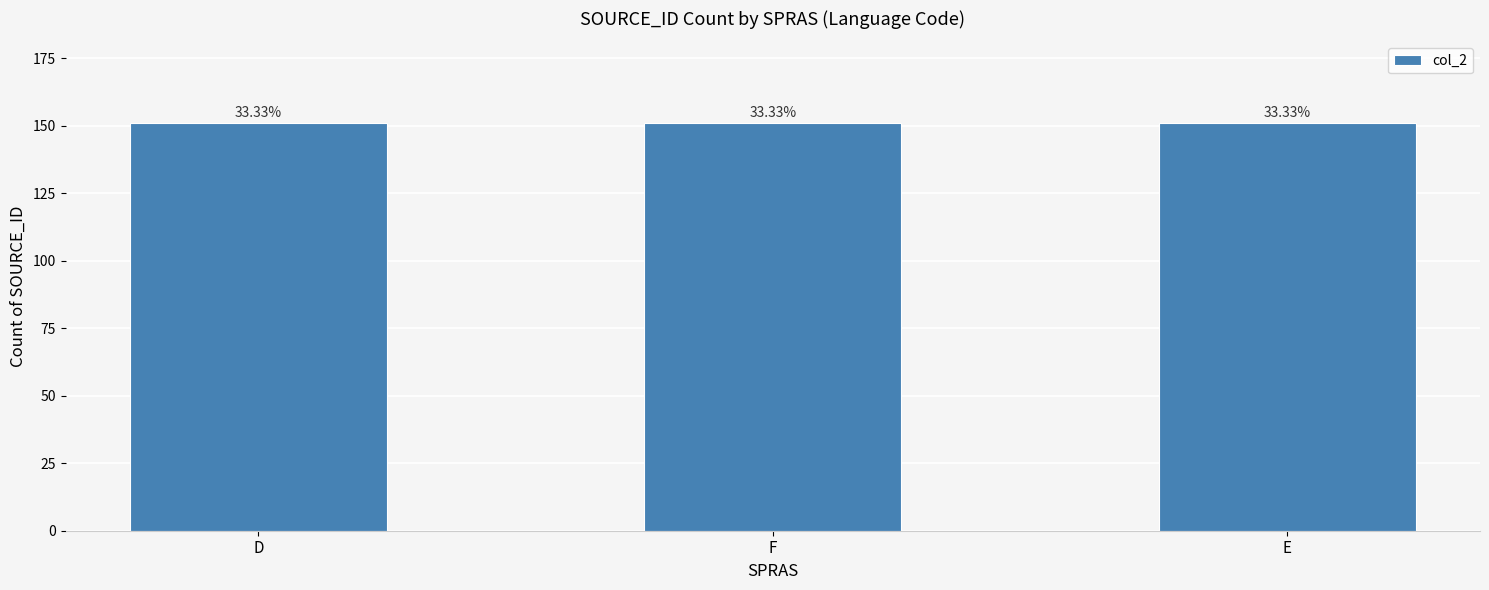

Which has a higher value, E or F?

E